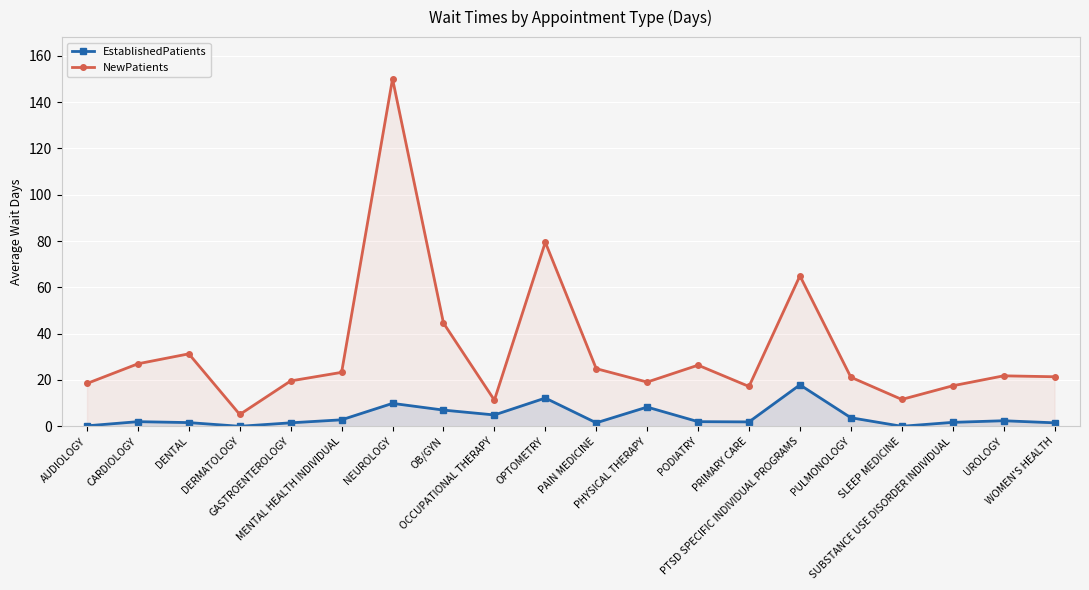

What is the difference between the NewPatients values at OCCUPATIONAL THERAPY and SUBSTANCE USE DISORDER INDIVIDUAL?

6.2